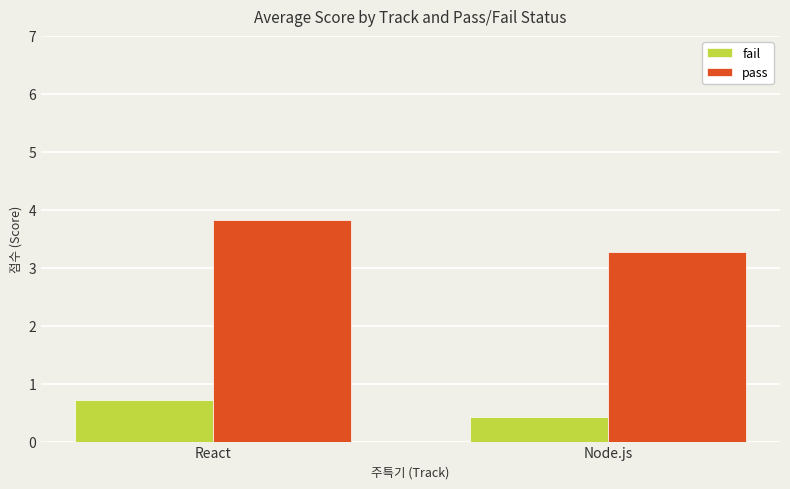

Which category has the highest value in the fail series?

React